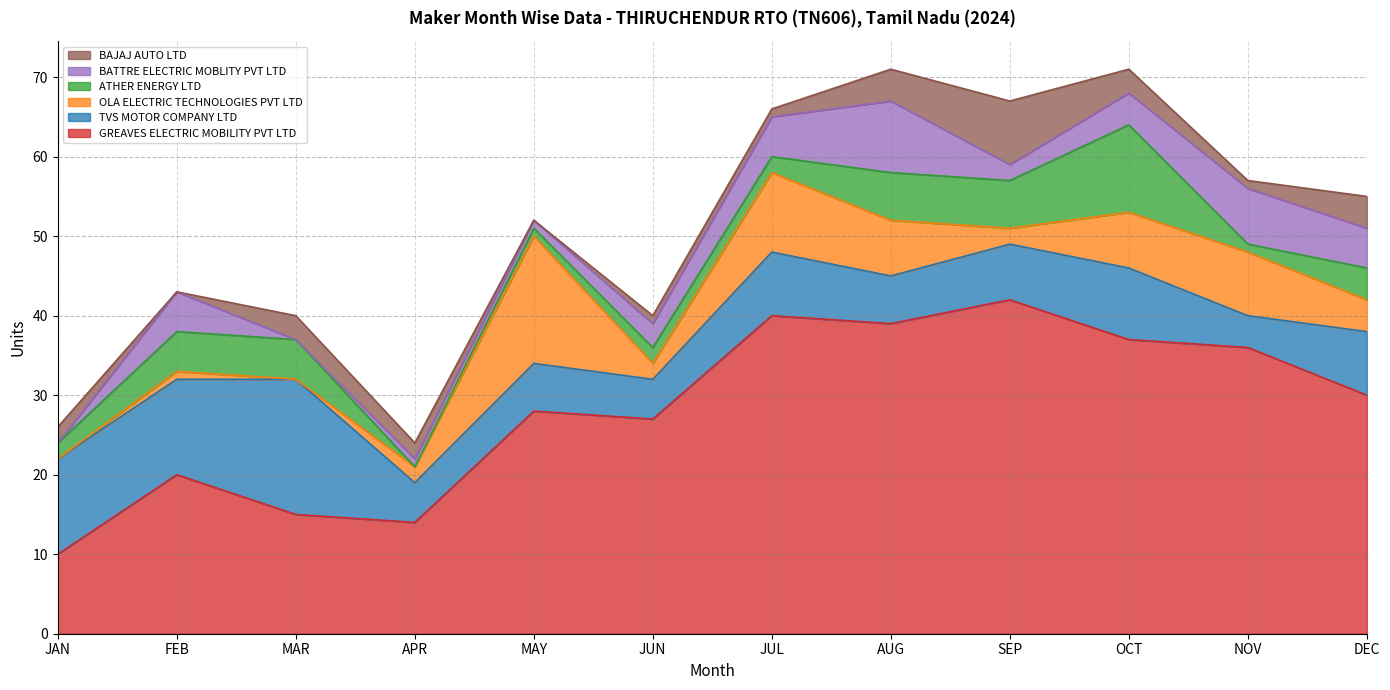

At which category does OLA ELECTRIC TECHNOLOGIES PVT LTD reach its first local valley?

MAR